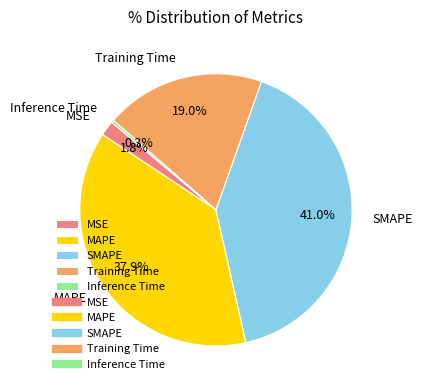

Which has a higher value, SMAPE or MSE?

SMAPE